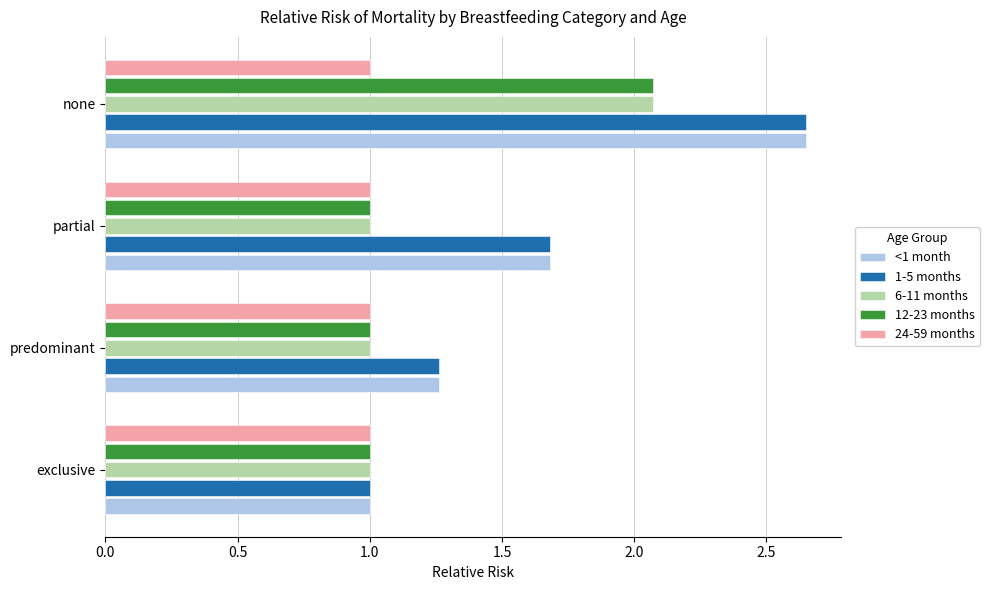

Which category has the highest value in the 6-11 months series?

none